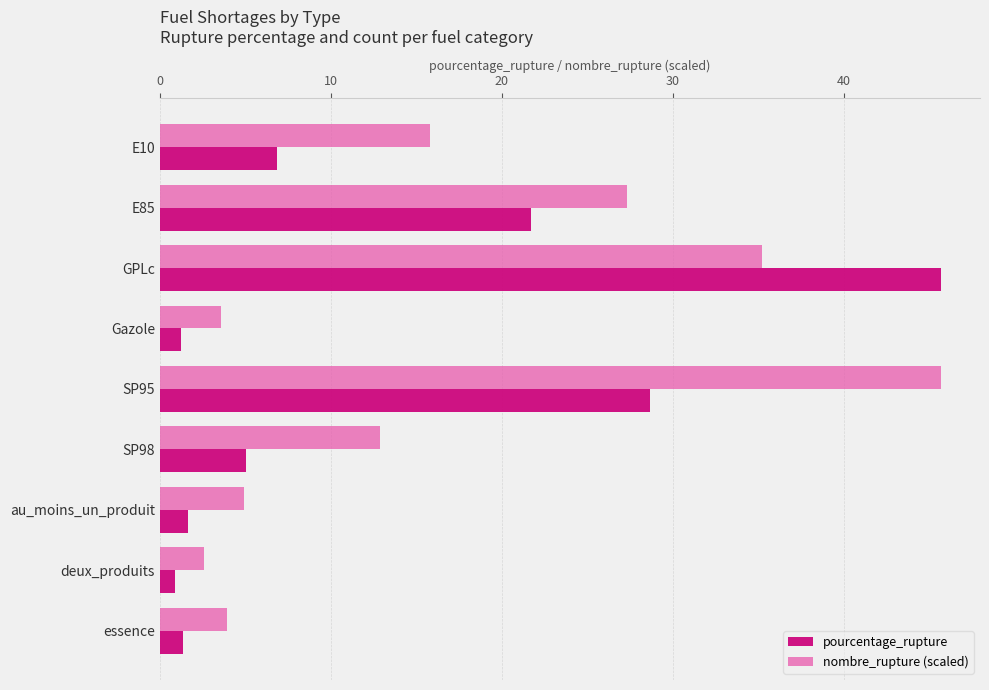

At which category is the sum across all series the highest?

GPLc